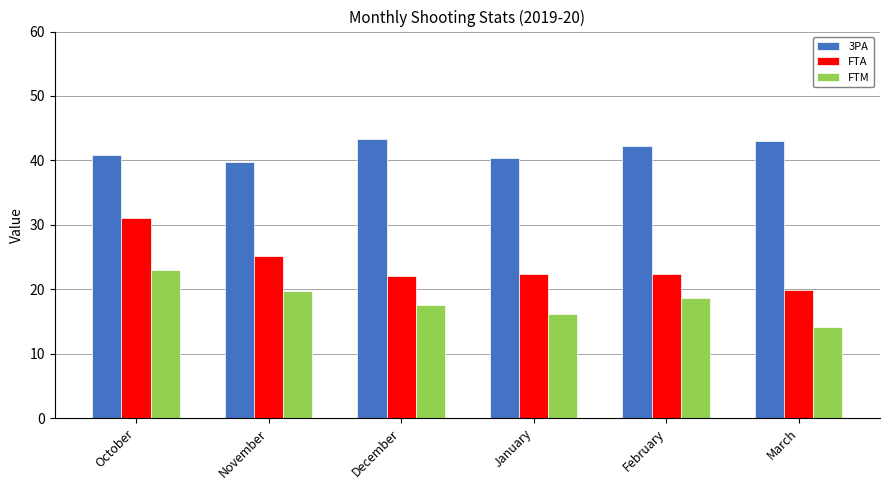

Which series has the largest total across all categories?

3PA